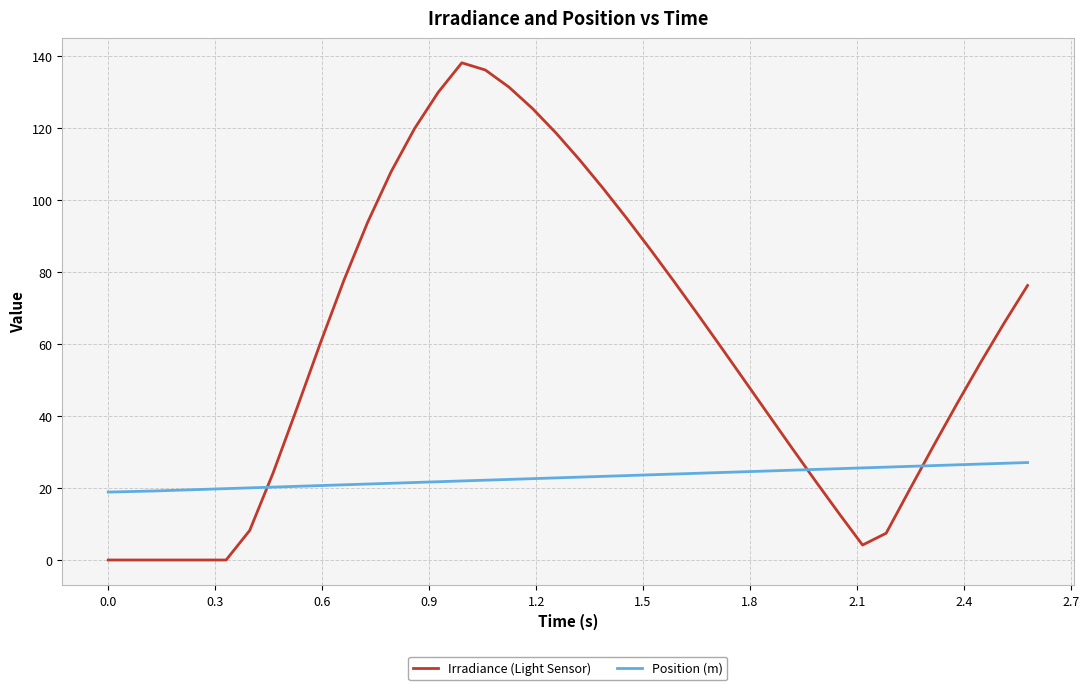

What is the maximum value for Irradiance (Light Sensor)?

138.1